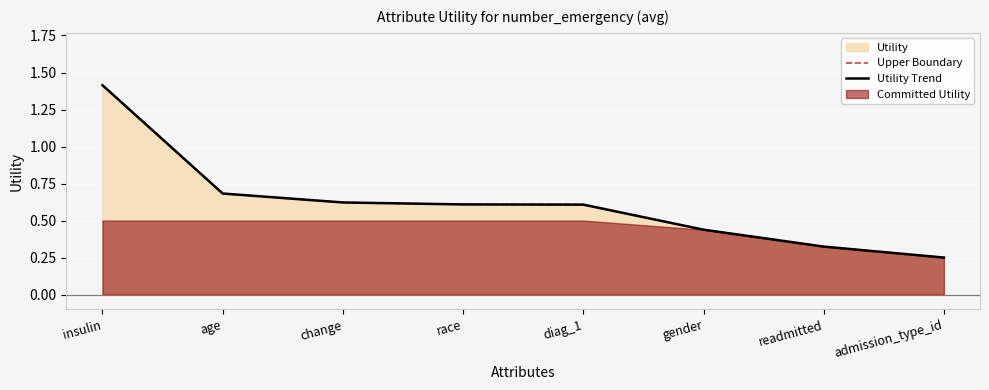

True or false: Upper Boundary has more than 2 points higher than both neighbors.

False